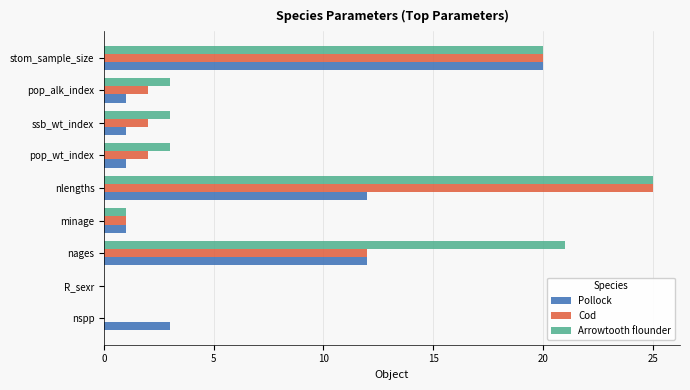

Is it true that Pollock equals 1 at ssb_wt_index?

True